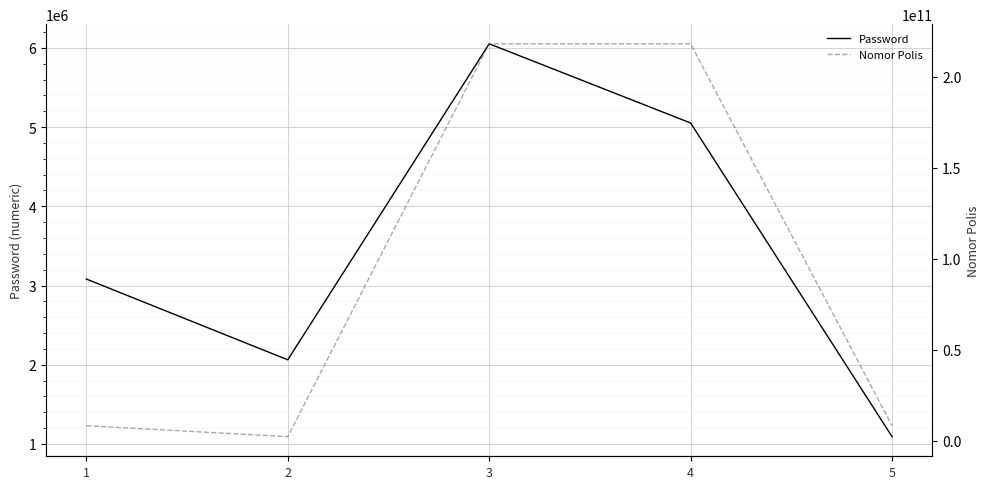

What is the minimum value for Nomor Polis?

2206000023